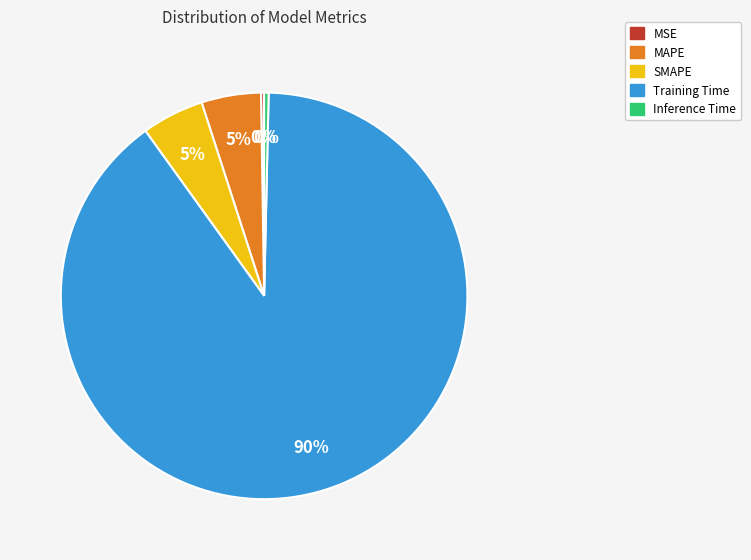

To the nearest percent, what is the average slice percentage?

20%